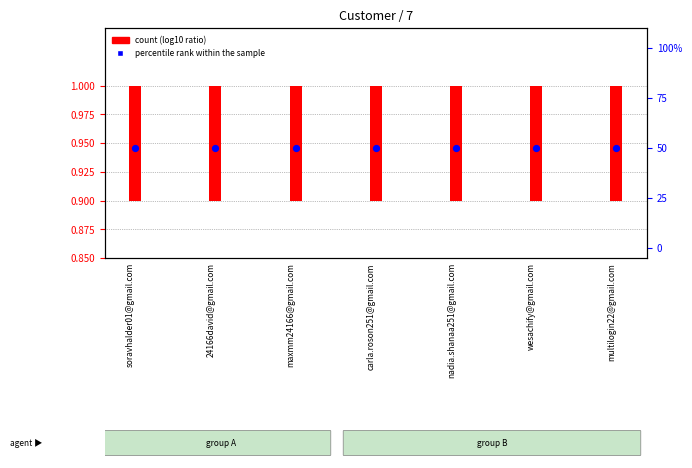

What are all the series names shown in the legend?

count (log10 ratio), percentile rank within the sample